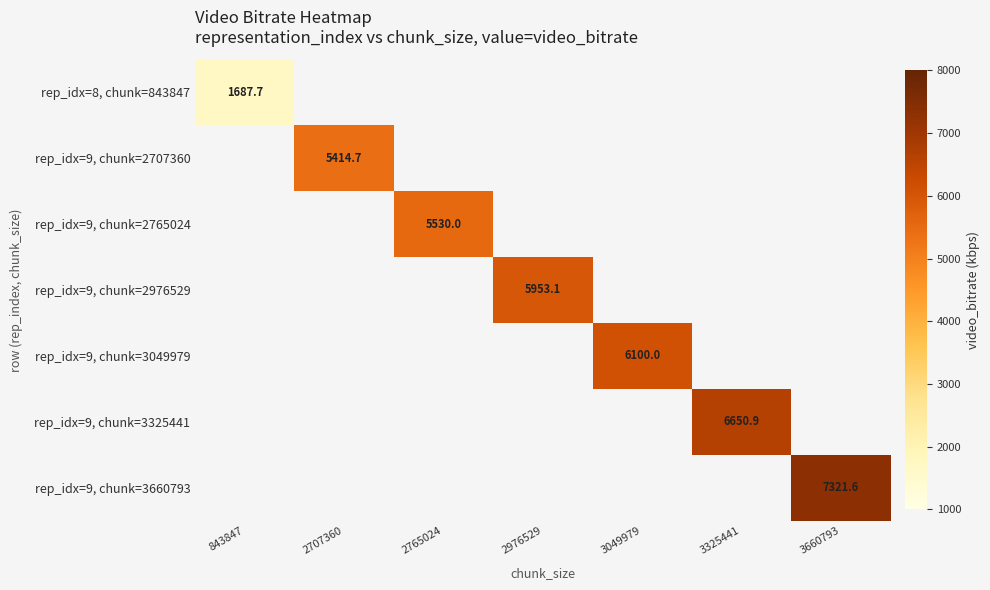

The value of rep_idx=8, chunk=843847 at 843847 is 542.0. True or false?

False